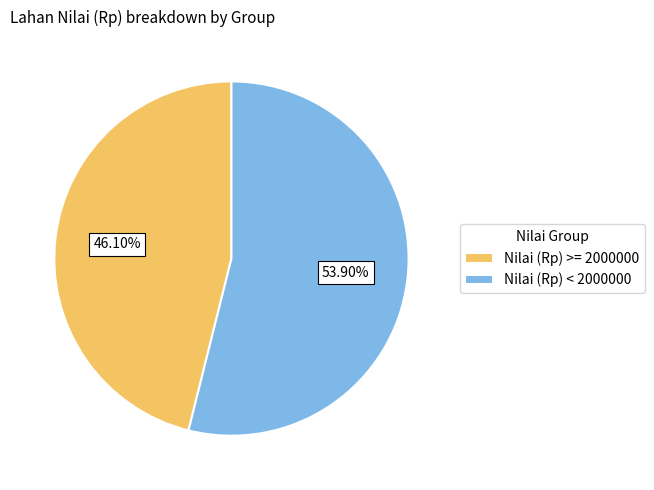

Approximately how many times larger is the value at Nilai (Rp) < 2000000 compared to Nilai (Rp) >= 2000000?

1.2